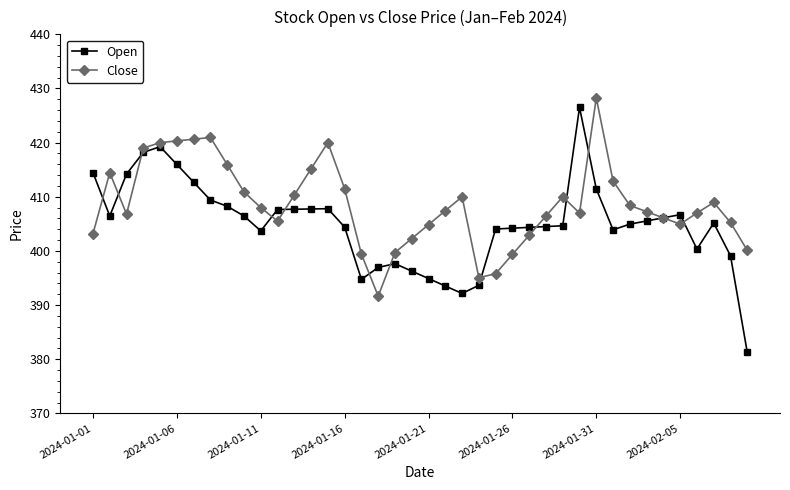

Rank the series by their average value, from highest to lowest.

Close, Open